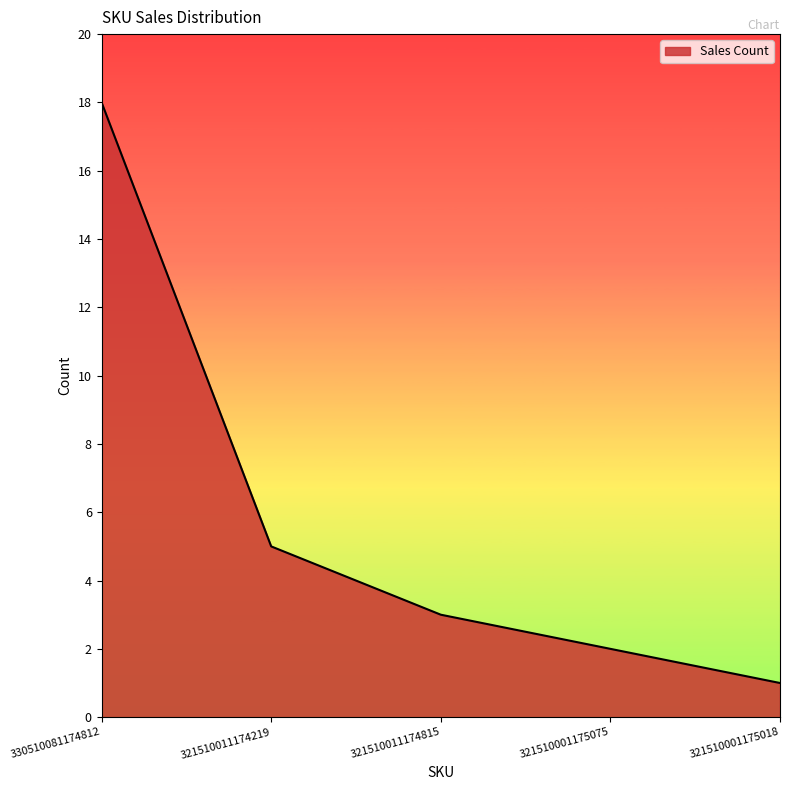

True or false: the data has more than 0 interior local peaks.

False